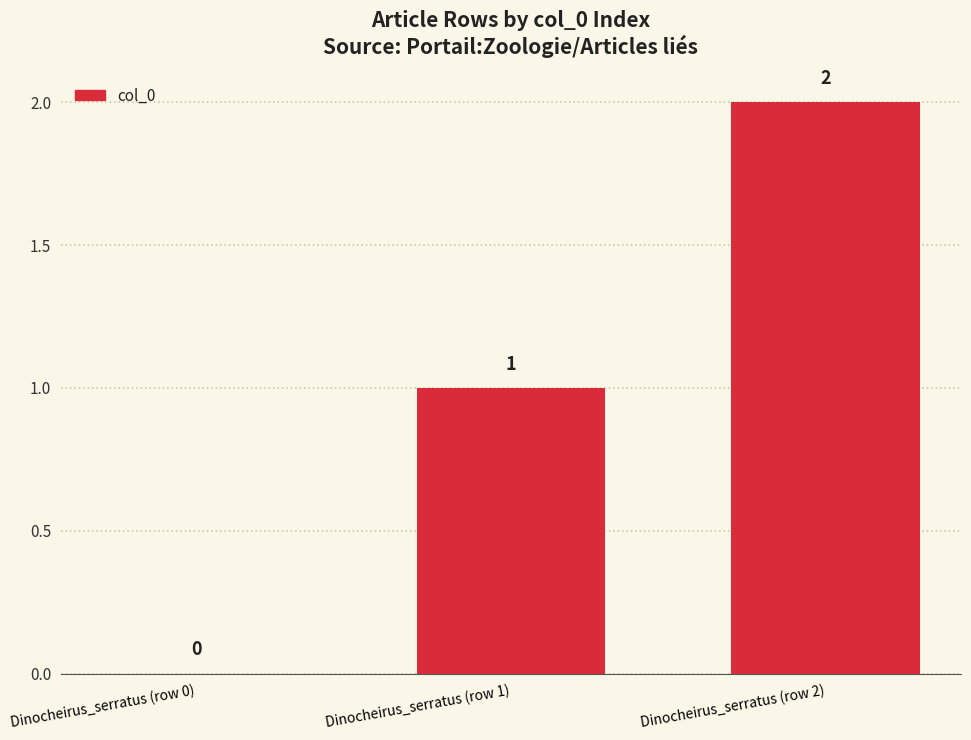

What is the difference between the values at Dinocheirus_serratus (row 0) and Dinocheirus_serratus (row 1)?

1